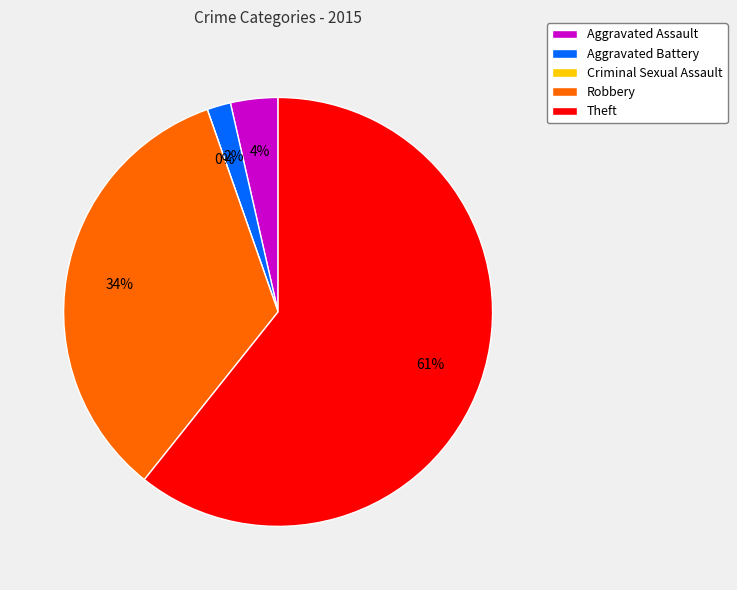

True or false: Theft accounts for 61% of the total.

True